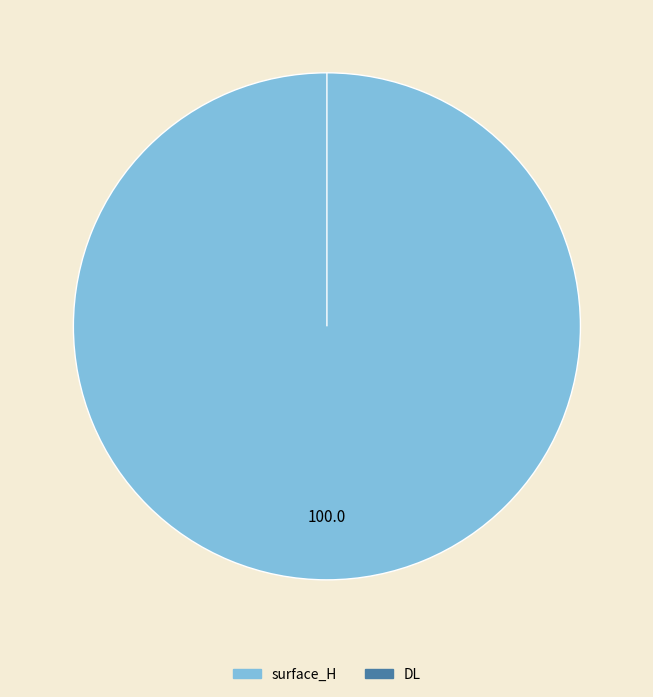

To the nearest percent, what is the combined percentage of surface_H and DL?

100%